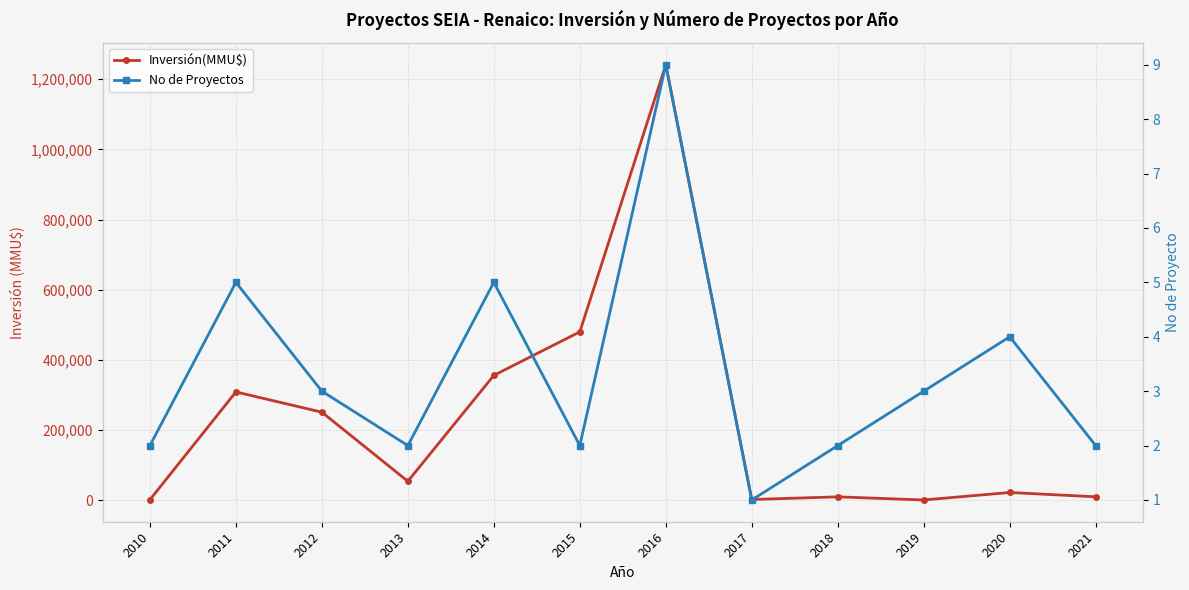

At how many categories does at least one series exceed 154094?

5